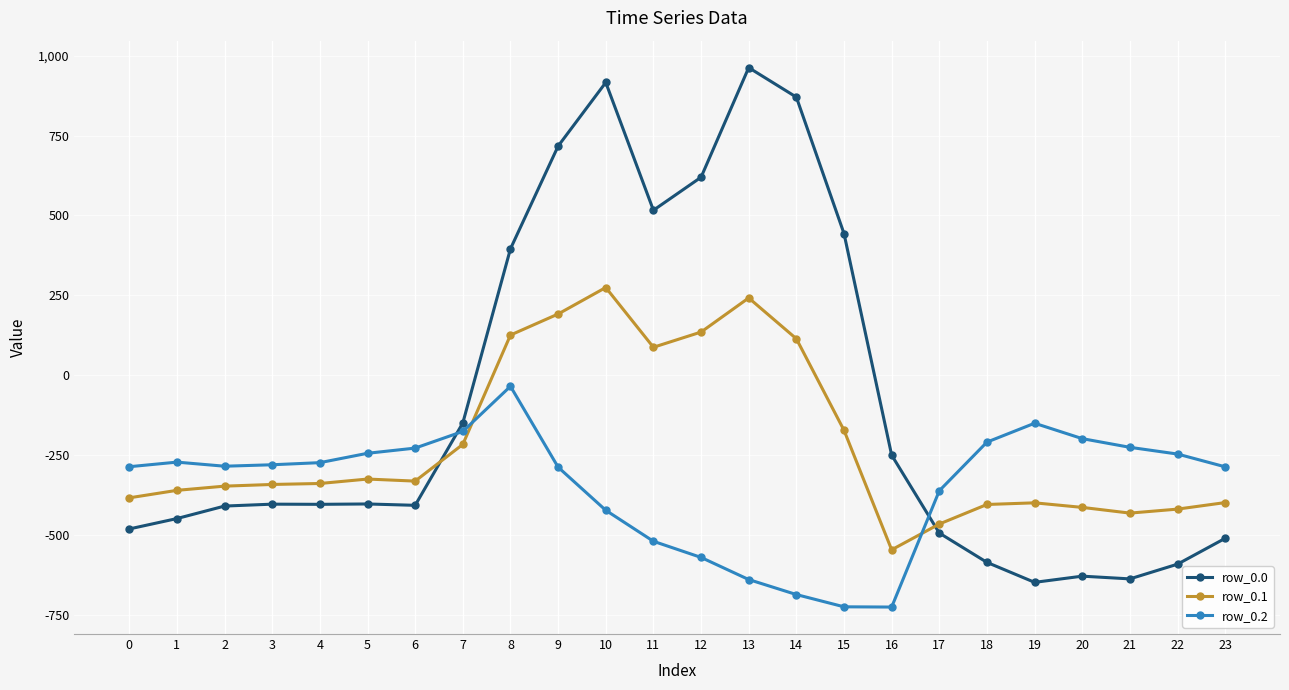

Where do row_0.1 and row_0.2 first cross each other?

7 and 8